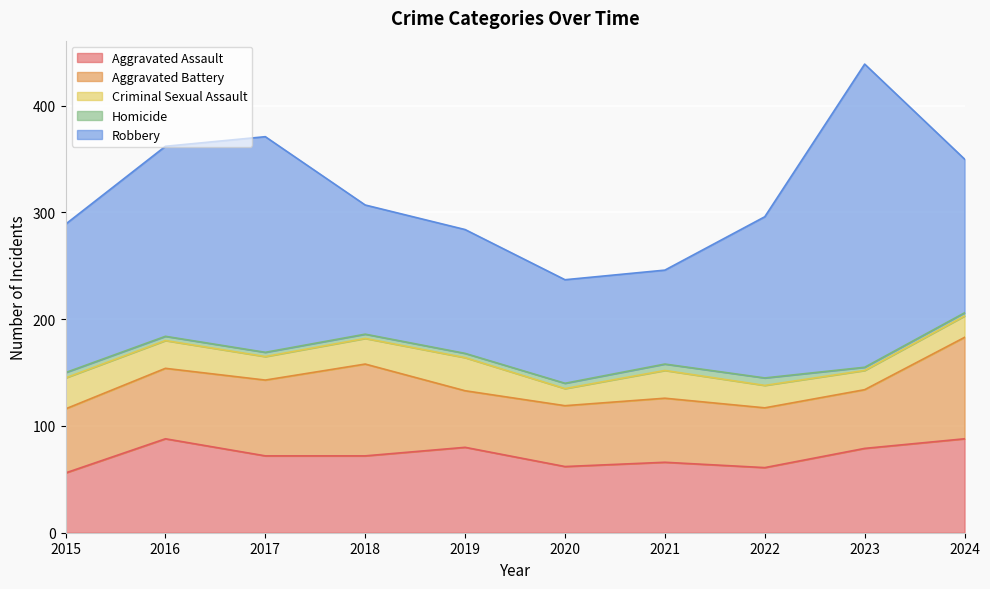

Where is the first local maximum for Robbery?

2017